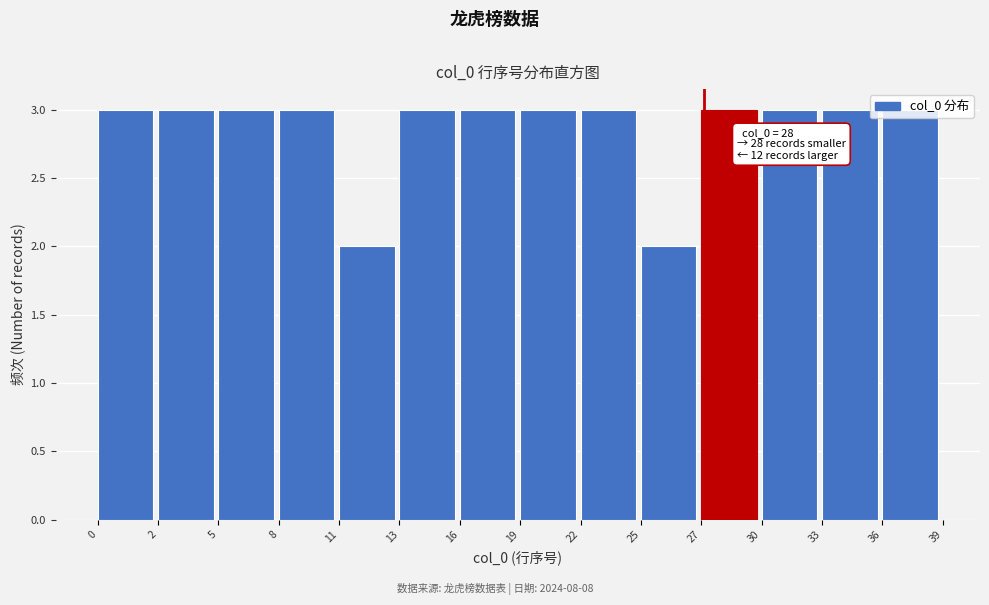

What is the ratio of the value at 5 to the value at 16?

1.0